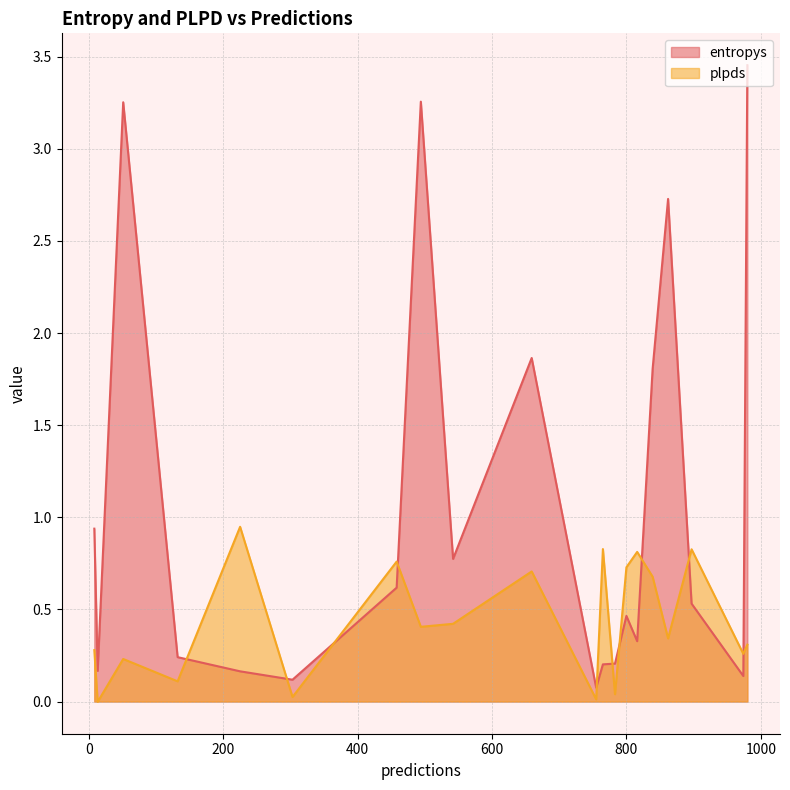

How many interior local peaks does the entropys series have?

5